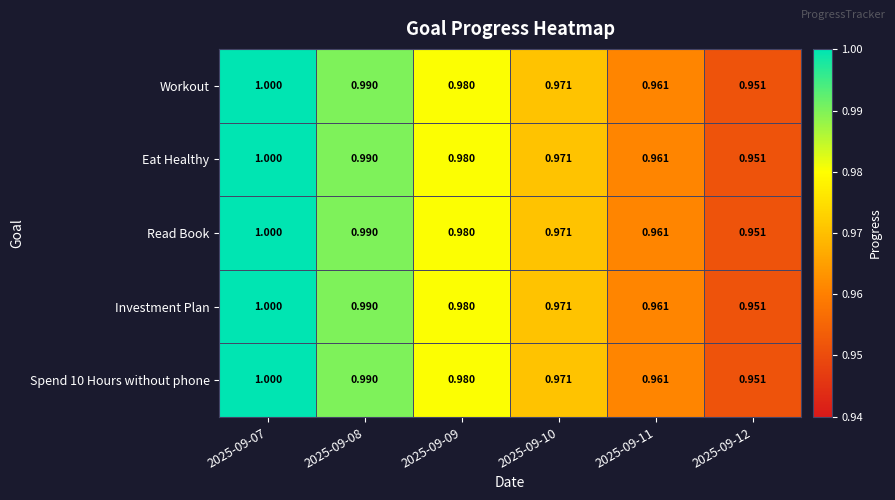

Is the value of Workout at 2025-09-11 greater than the value of Read Book at 2025-09-08?

No